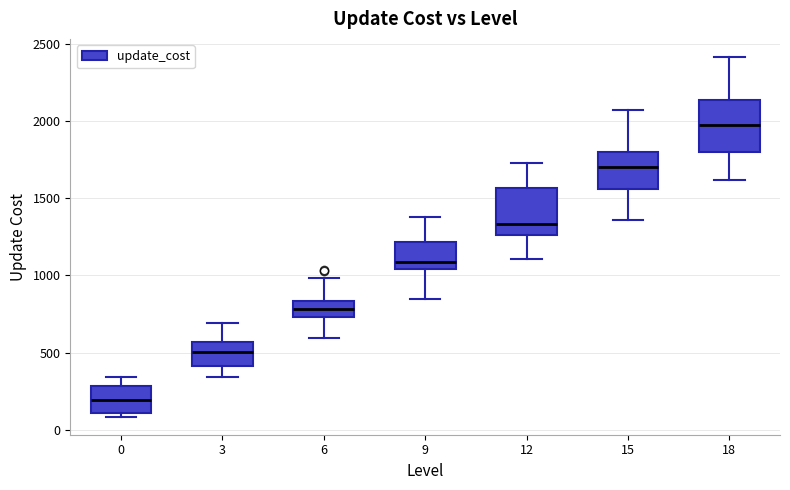

Reading left to right, read every box against the y-axis: the position of its median line, the range the box covers, and the ends of its whiskers. The values are not printed on the chart, so give them approximately, as read against the axis.

0: median 200, box 100 to 300, whiskers 100 (just below the box's lower edge) to 350
3: median 500, box 400 to 550, whiskers 350 to 700
6: median 800, box 750 to 850, whiskers 600 to 1000
9: median 1100, box 1050 to 1200, whiskers 850 to 1400
12: median 1350, box 1250 to 1550, whiskers 1100 to 1750
15: median 1700, box 1550 to 1800, whiskers 1350 to 2050
18: median 1950, box 1800 to 2150, whiskers 1600 to 2400